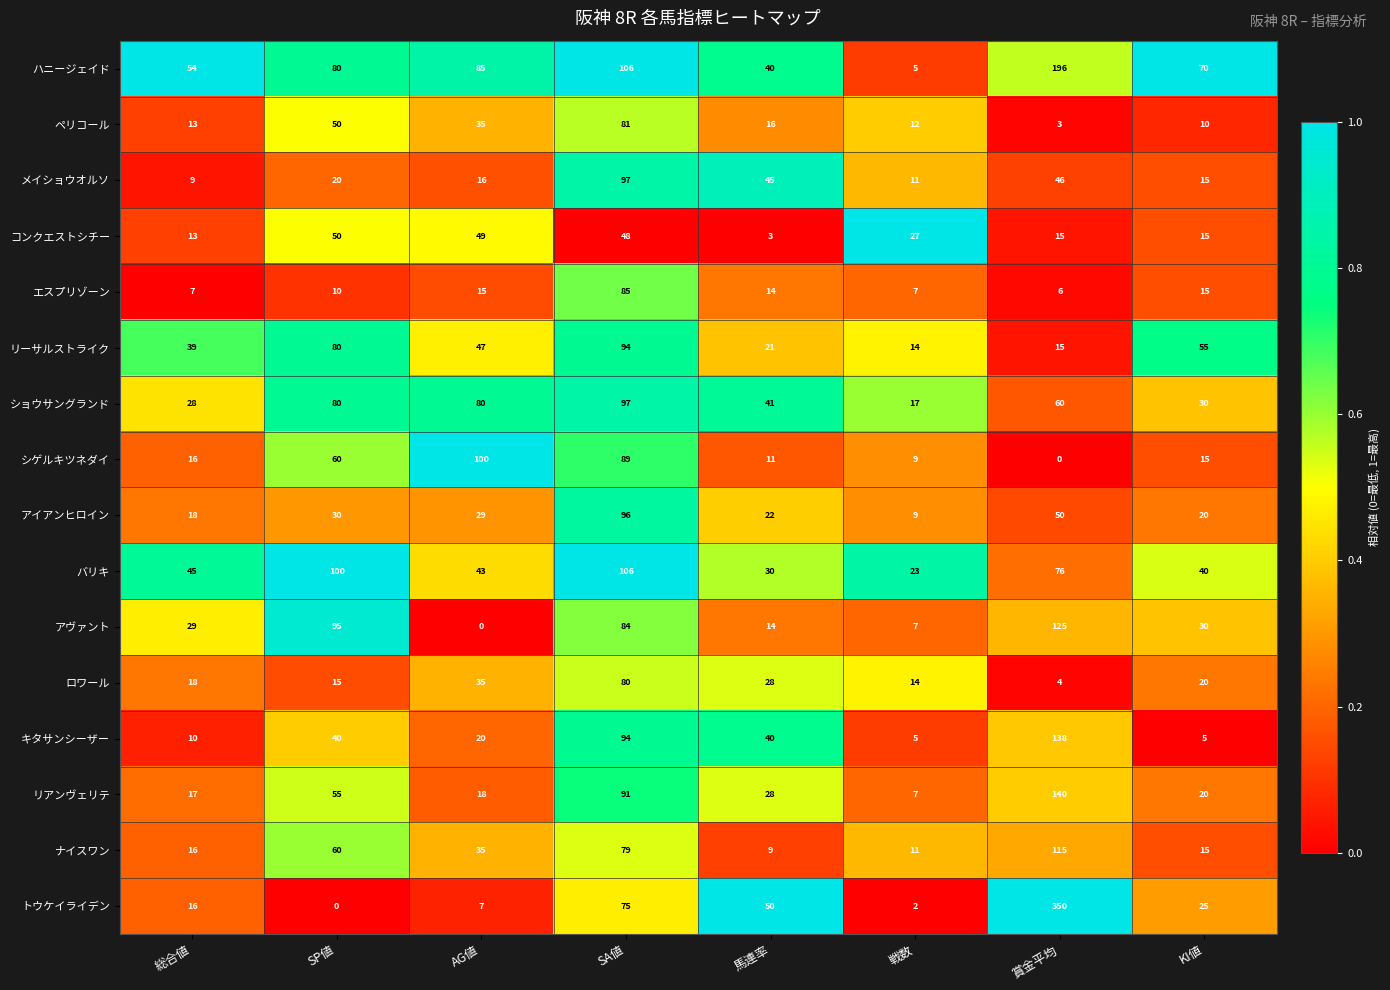

Which series has the largest range (max minus min)?

トウケイライデン